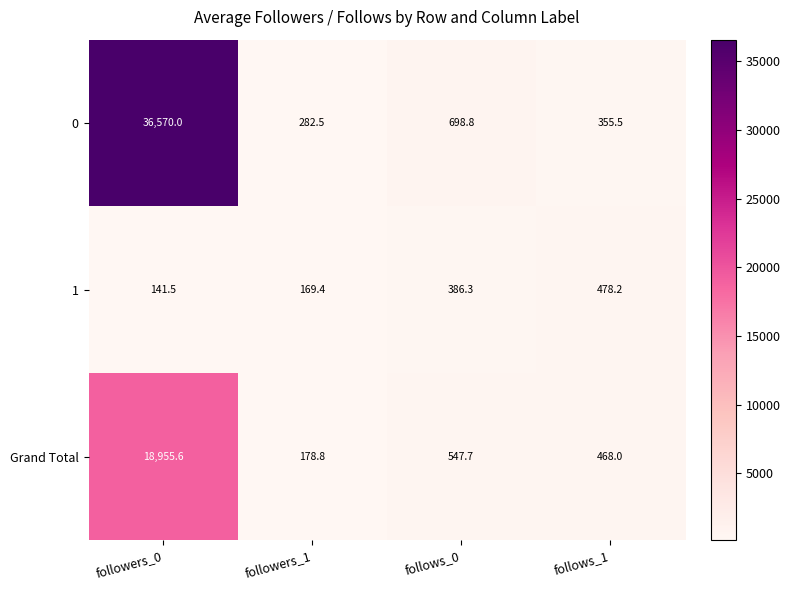

Reading left to right, extract all data points from this chart.

0: followers_0=36570.0	followers_1=282.5	follows_0=698.8	follows_1=355.5
1: followers_0=141.5	followers_1=169.4	follows_0=386.3	follows_1=478.2
Grand Total: followers_0=18955.6	followers_1=178.8	follows_0=547.7	follows_1=468.0